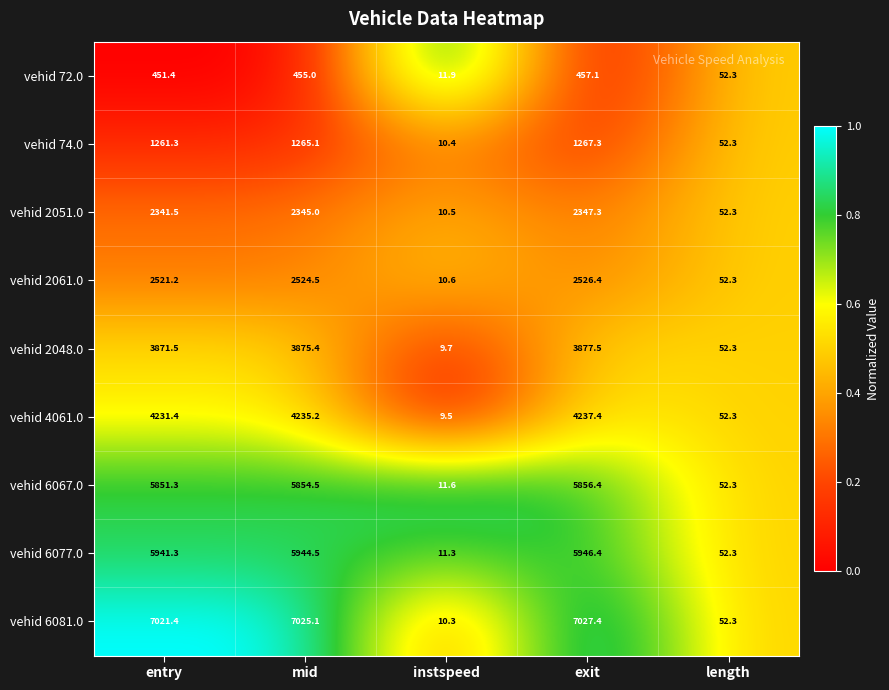

True or false: vehid 2051.0 has a value of 3876.3 at exit.

False